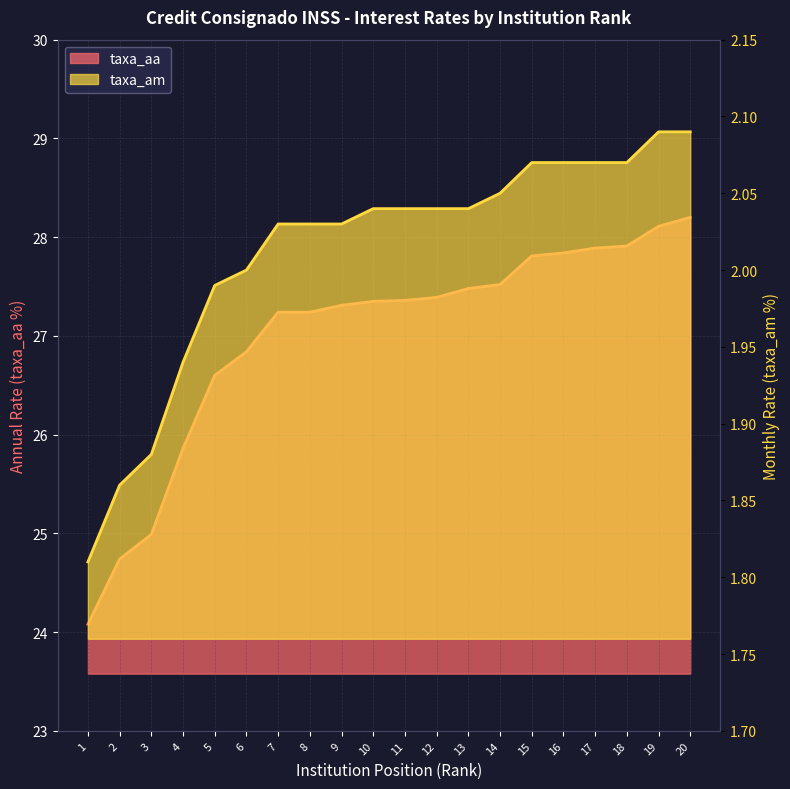

Where does the taxa_am series first go above 2?

7